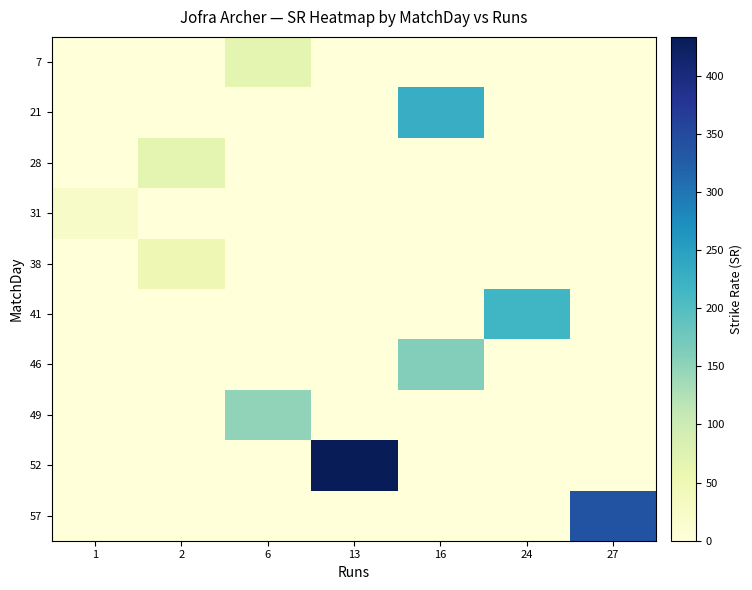

At which category is the sum across all series the highest?

13